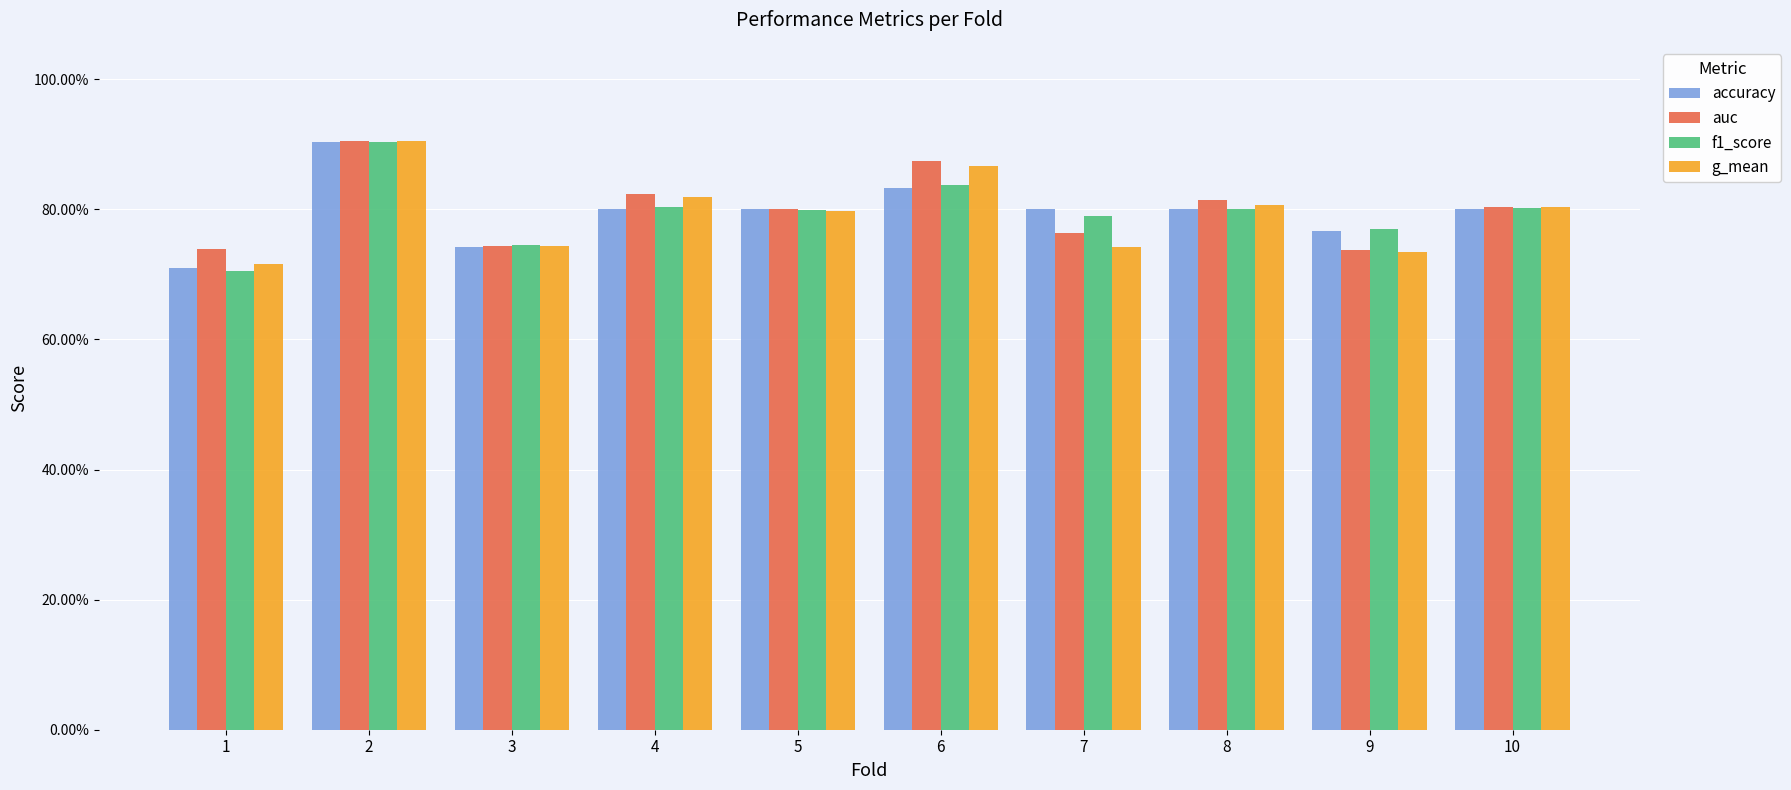

What are all the series names shown in the legend?

accuracy, auc, f1_score, g_mean